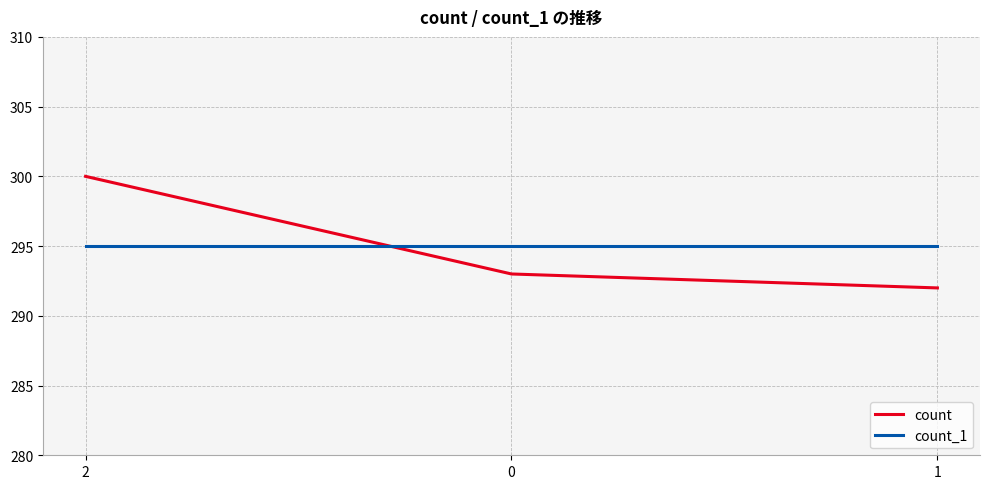

What are all the series names shown in the legend?

count, count_1